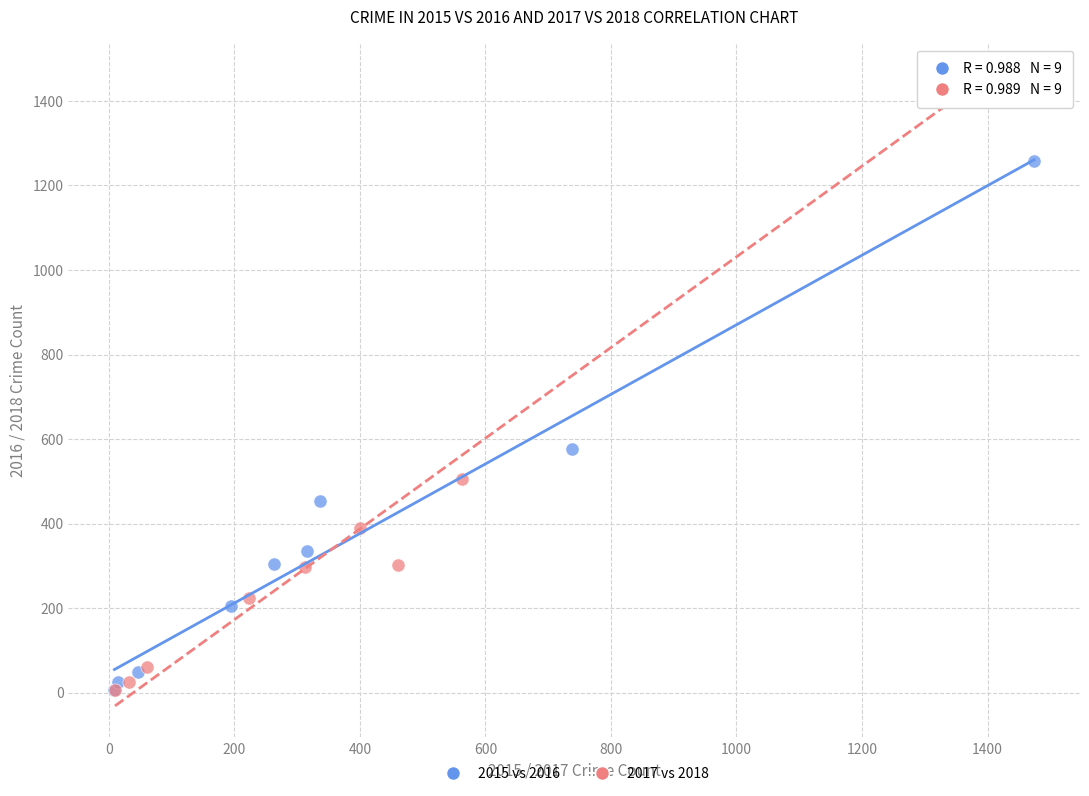

Which series has the largest Y range (max minus min)?

2017 vs 2018